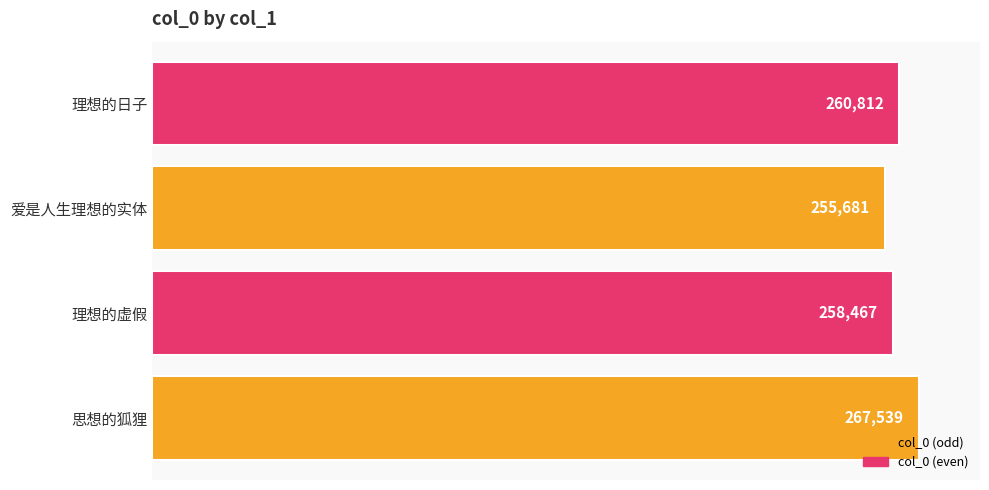

Rank the categories by value from highest to lowest.

思想的狐狸, 理想的日子, 理想的虚假, 爱是人生理想的实体